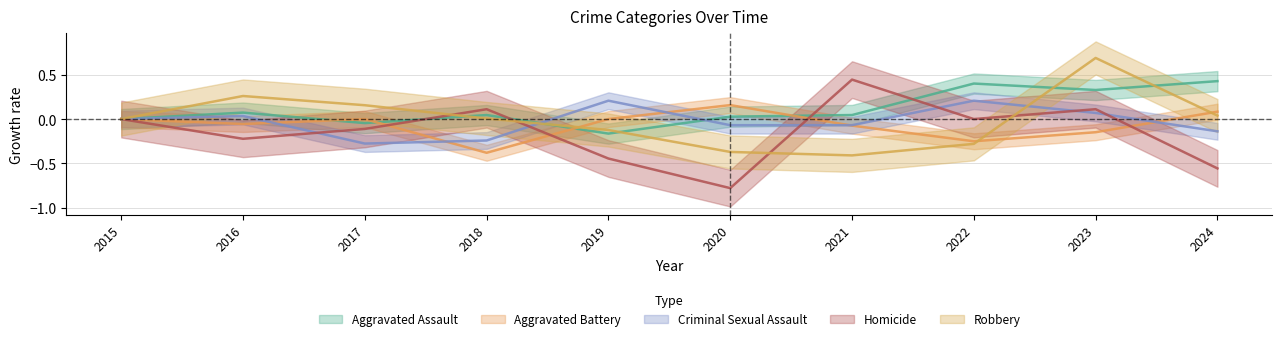

What is the smallest value displayed?

-0.8